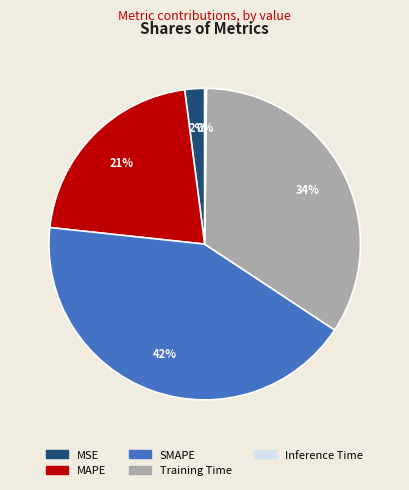

What is the largest slice in the pie chart?

SMAPE